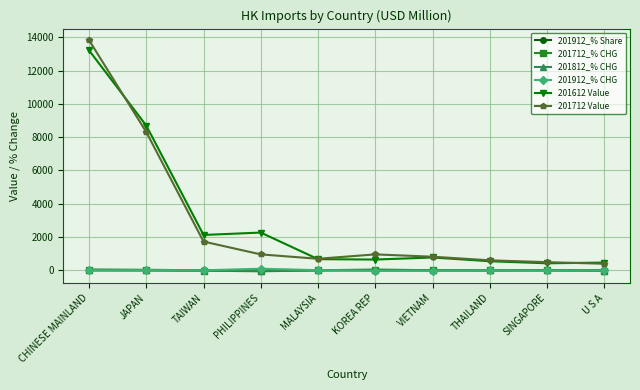

True or false: 201912_% Share and 201612 Value cross at least once.

False